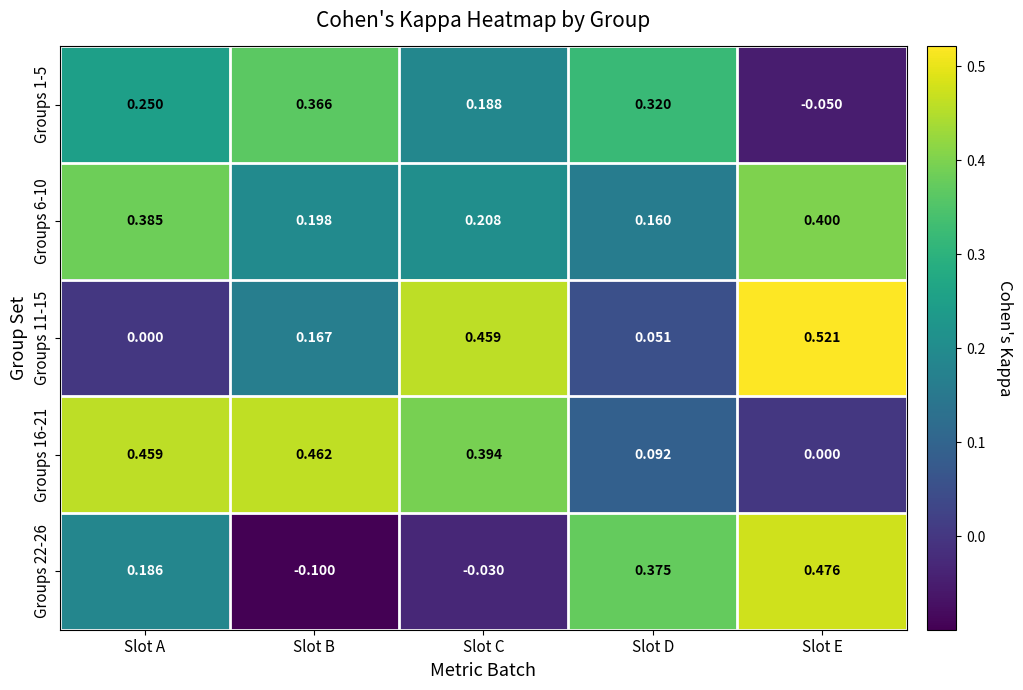

How many distinct data groups are displayed?

5